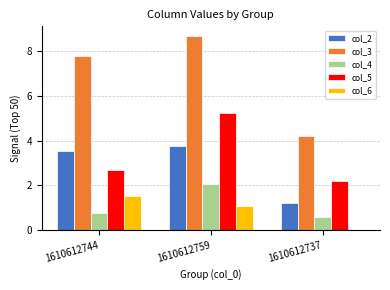

Reading right to left, extract all data points from this chart.

col_2: 1.2	3.8	3.5
col_3: 4.2	8.7	7.8
col_4: 0.6	2.0	0.8
col_5: 2.2	5.2	2.7
col_6: 0.0	1.1	1.5